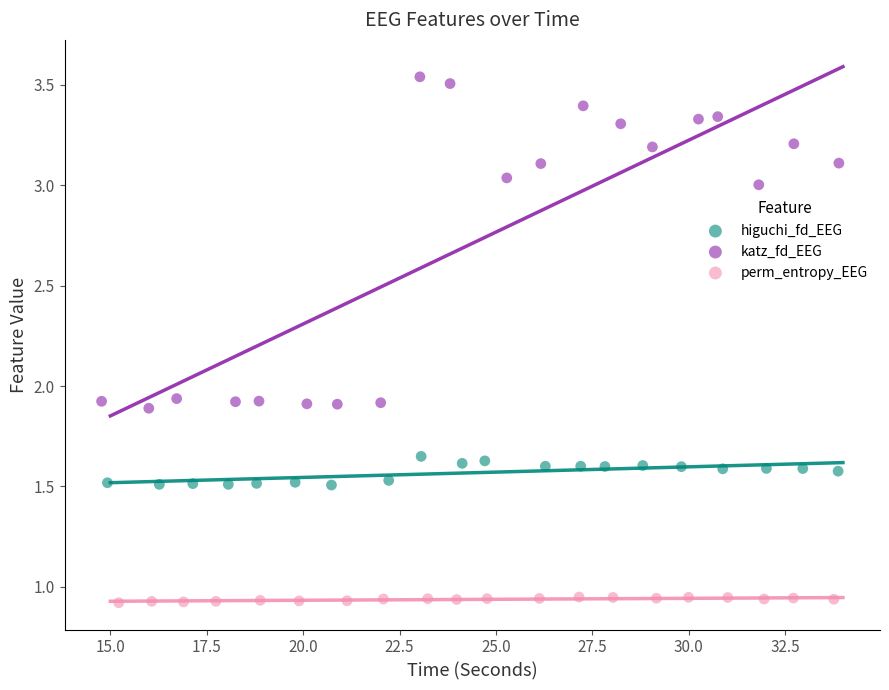

Which series has the largest Y range (max minus min)?

katz_fd_EEG